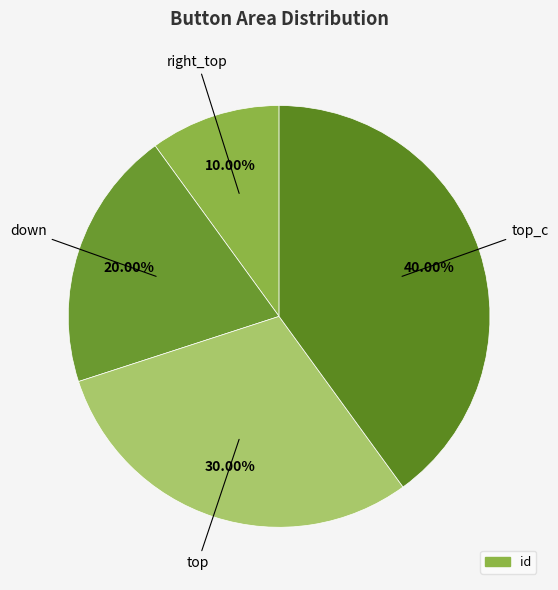

How many segments does this pie chart have?

4